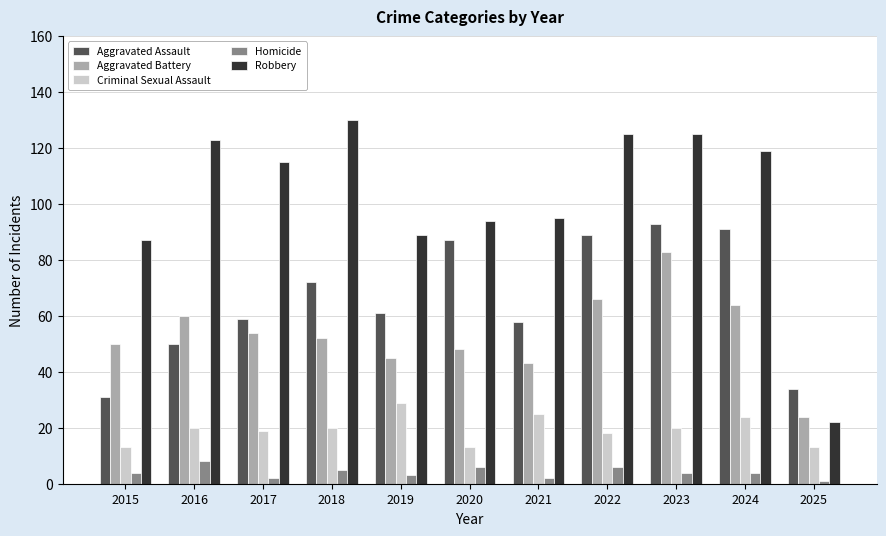

At which category is the sum across all series the highest?

2023